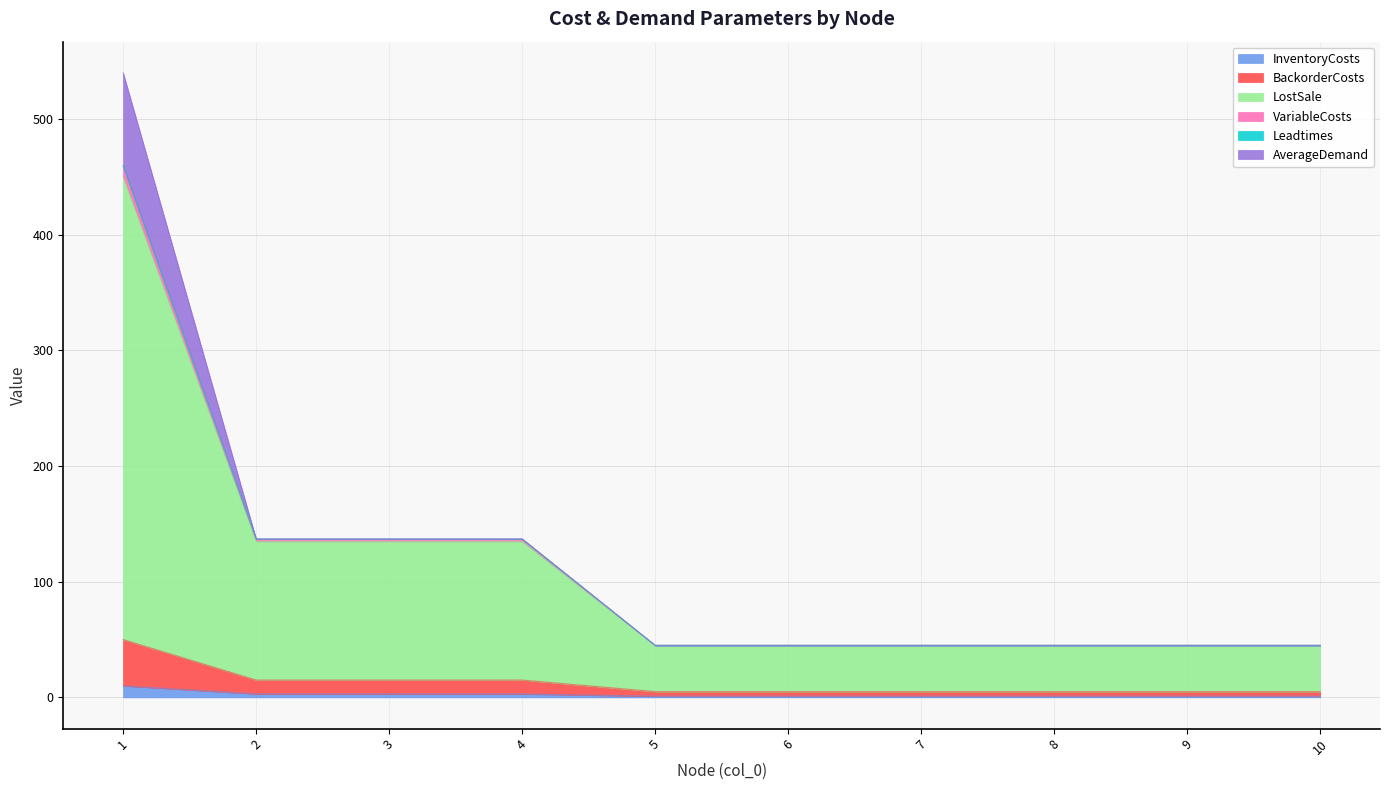

Does the chart have visible grid lines?

Yes